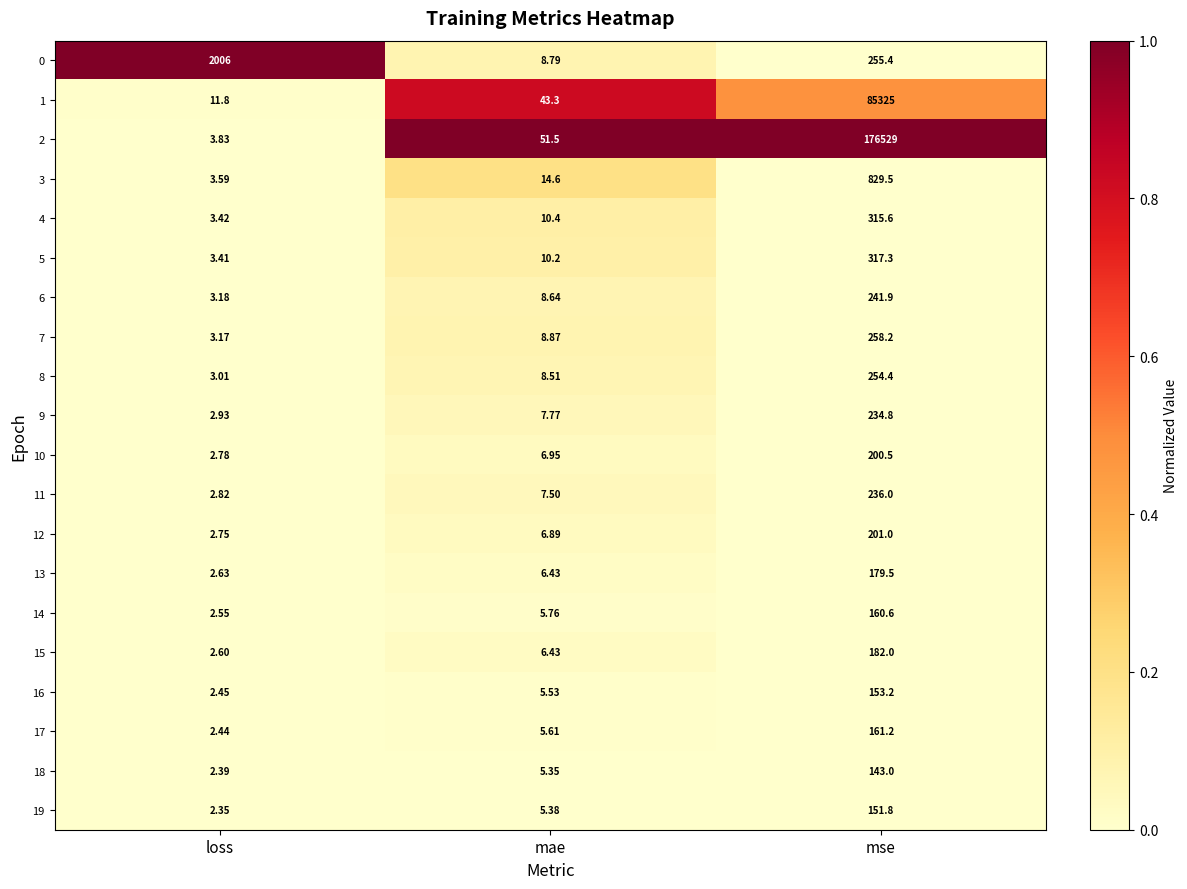

Which series has the largest total across all categories?

2